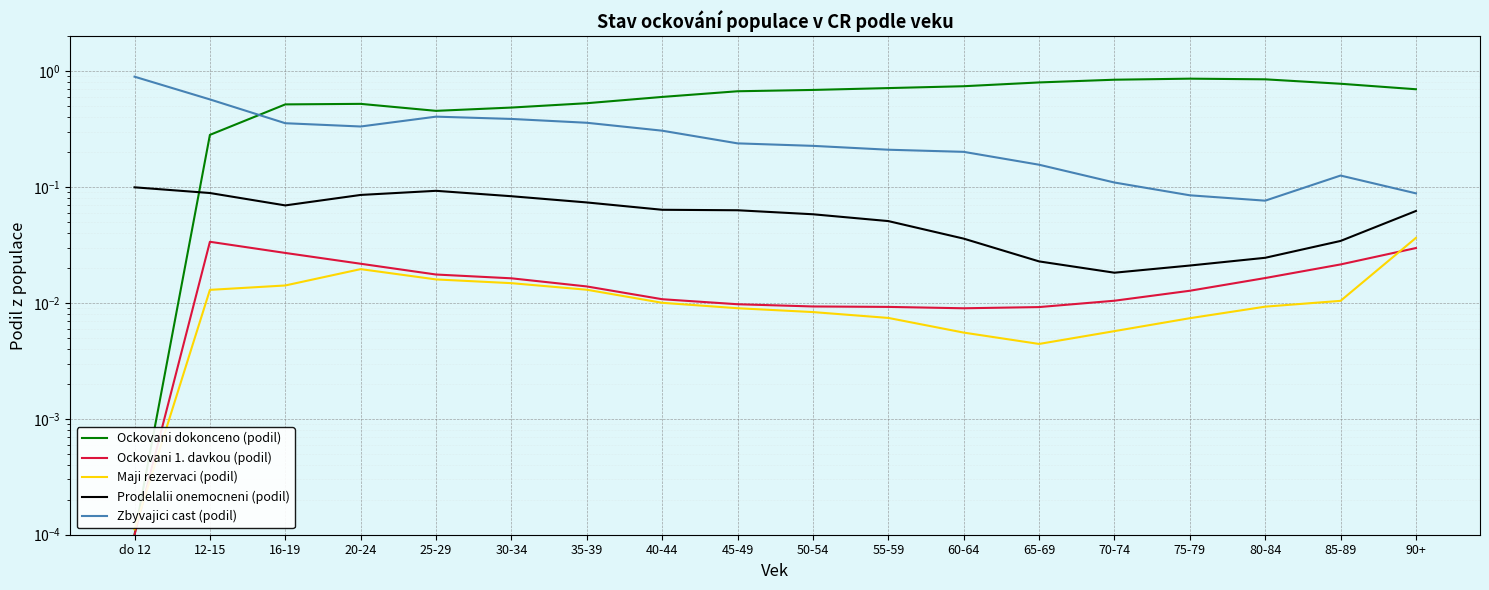

What position from the left is 12-15?

2